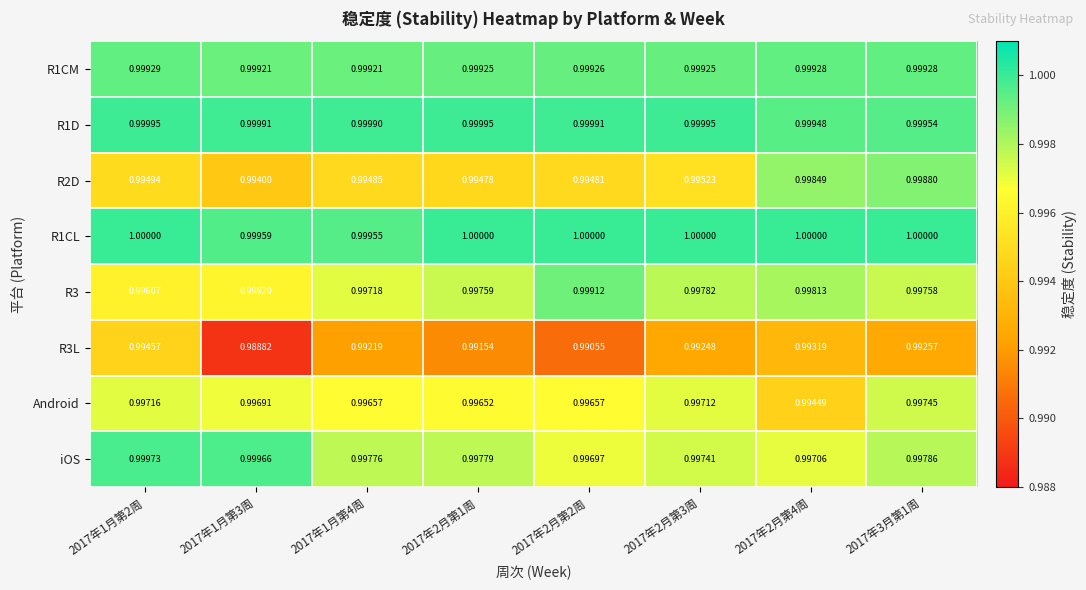

Is the value of R1CL at 2017年1月第2周 greater than the value of Android at 2017年2月第1周?

Yes